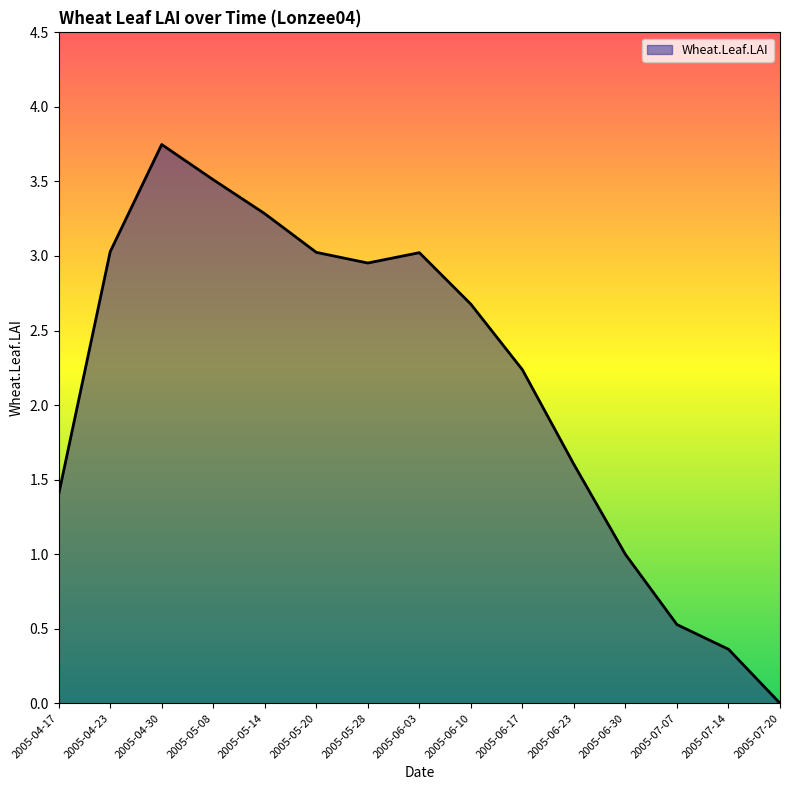

What is the difference between the second highest and second lowest values?

3.1